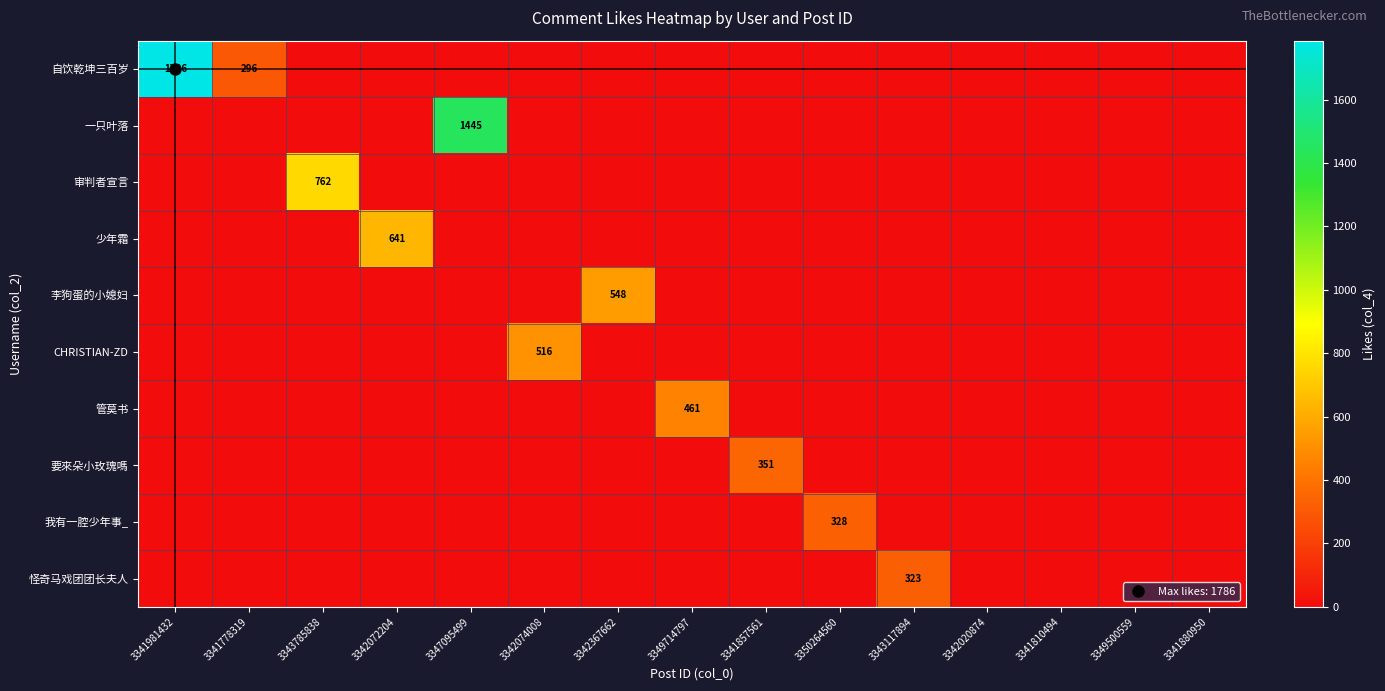

How many categories are shown in the chart?

15